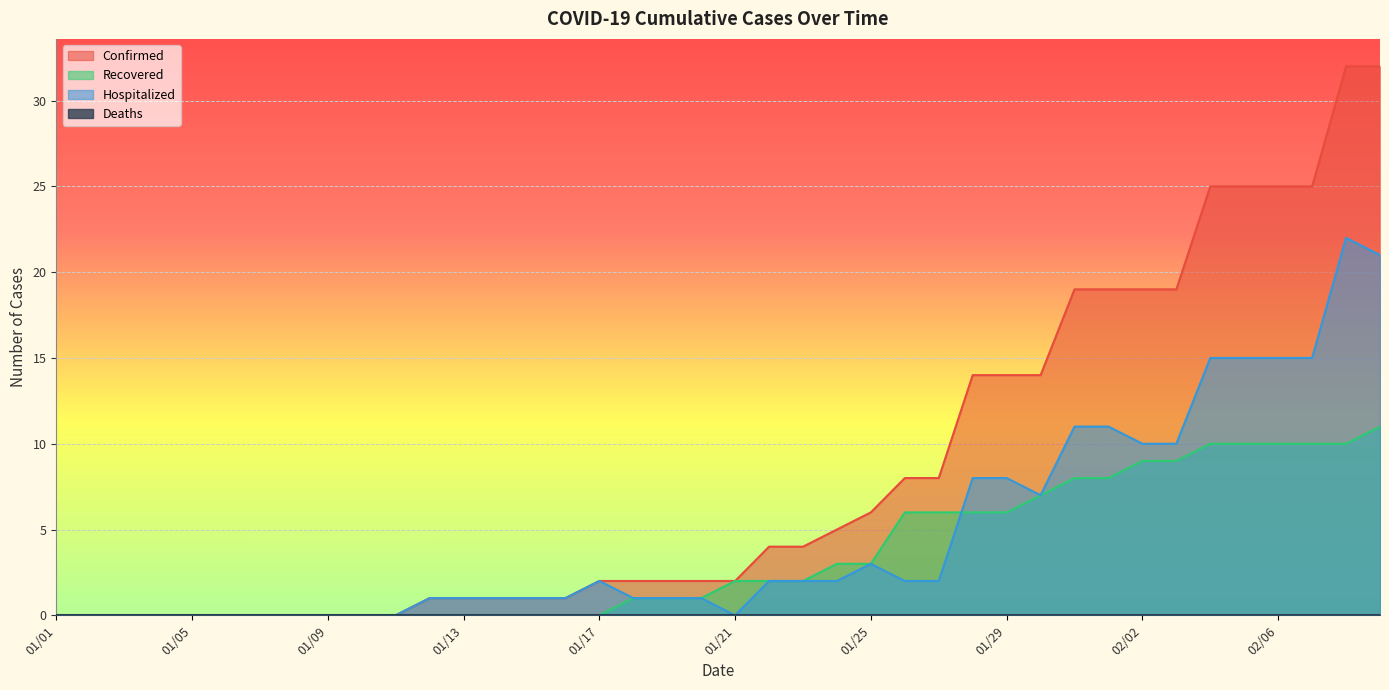

Where is Hospitalized nearest to the value 11?

01/31